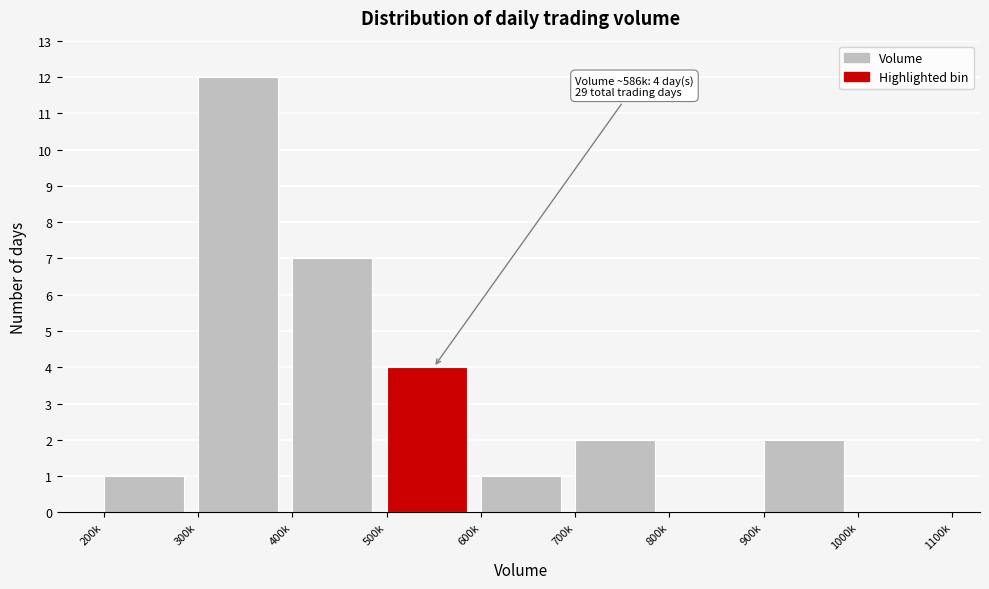

Reading left to right, extract all data points from this chart.

200k=1	300k=12	400k=7	500k=4	600k=1	700k=2	800k=0	900k=2	1000k=0